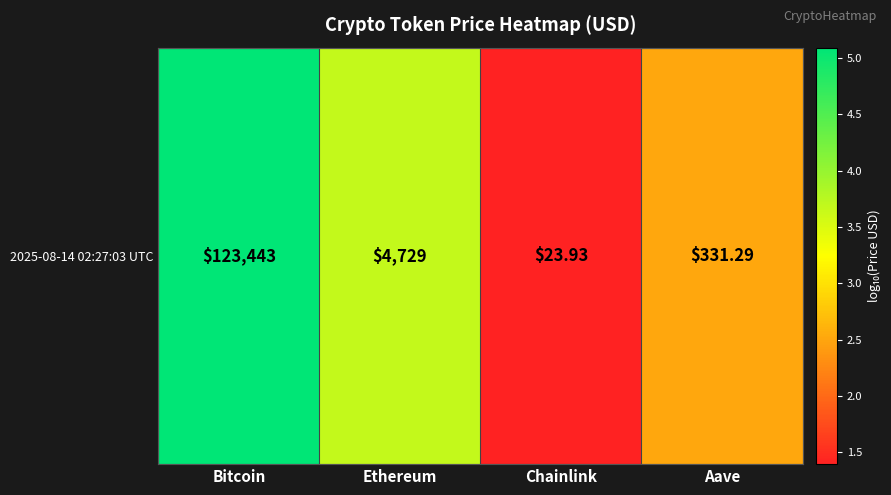

Reading left to right, extract all data points from this chart.

5.1	3.7	1.4	2.5